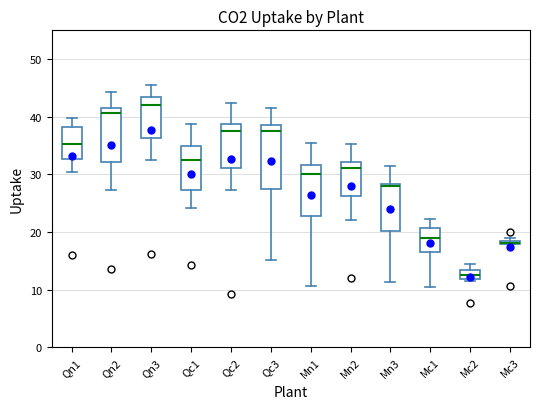

Where is the upper edge of the box for Qc1 on the y-axis? The values are not printed on the chart, so give them approximately, as read against the axis.

35